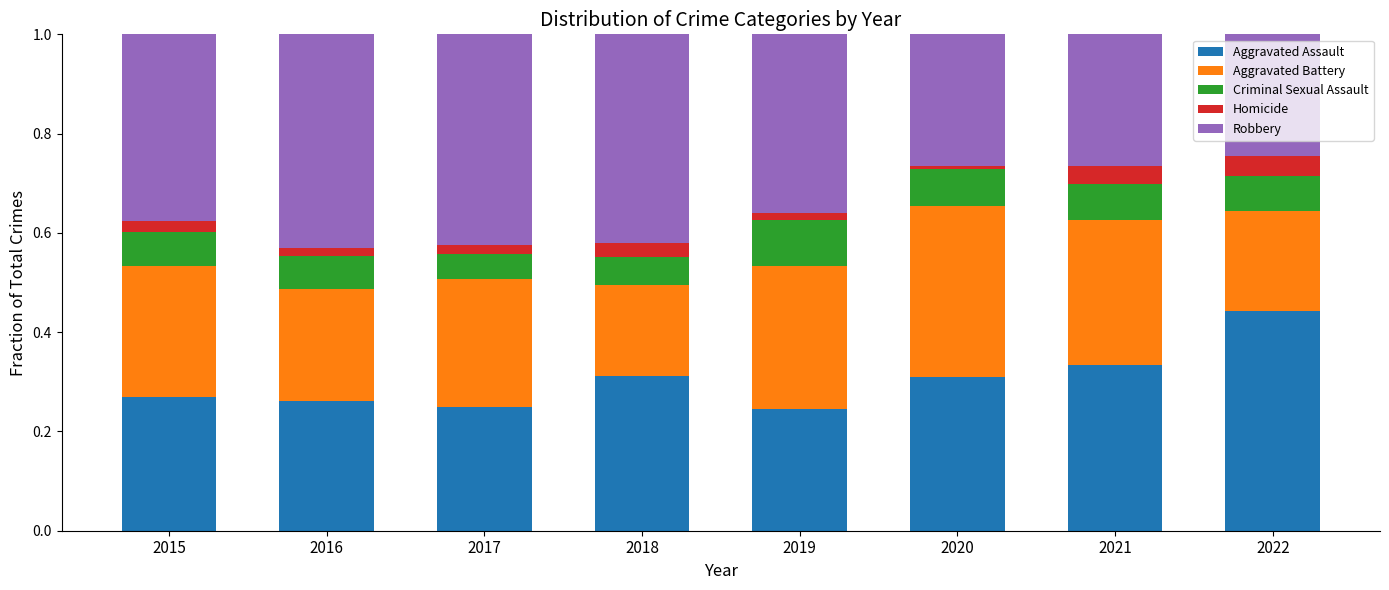

The Aggravated Assault series shows 0.3 at 2021. True or false?

True